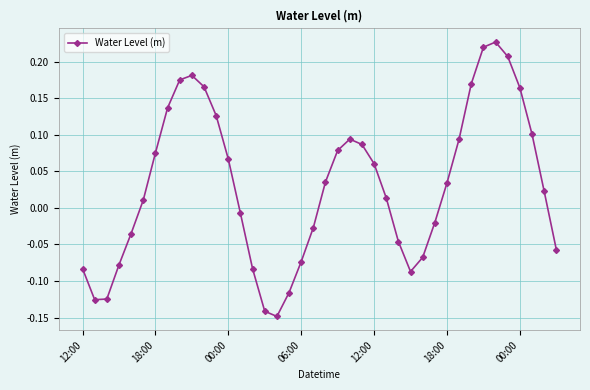

What is the difference between the second highest and second lowest values?

0.4